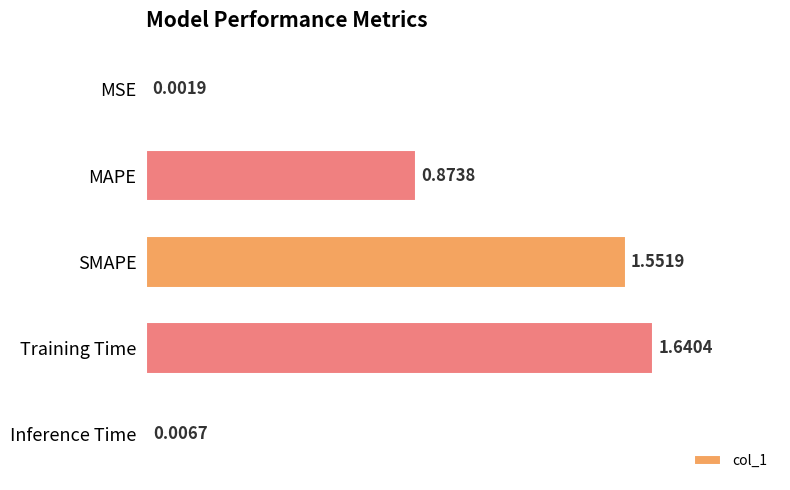

What is the sum of all values?

4.1